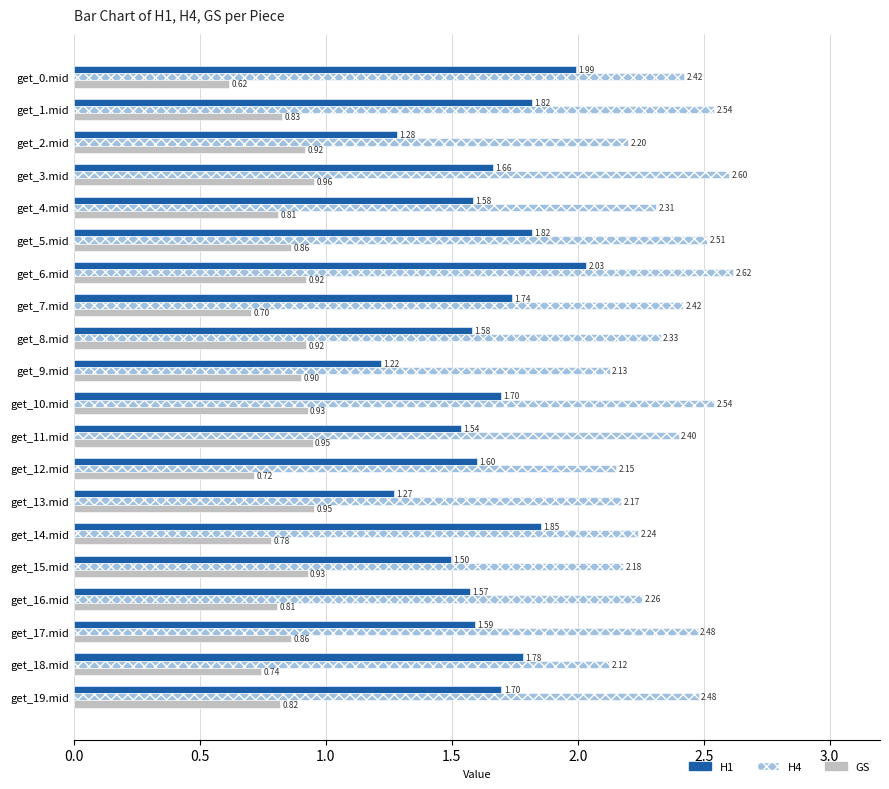

What is the sum of all H4 values?

47.1